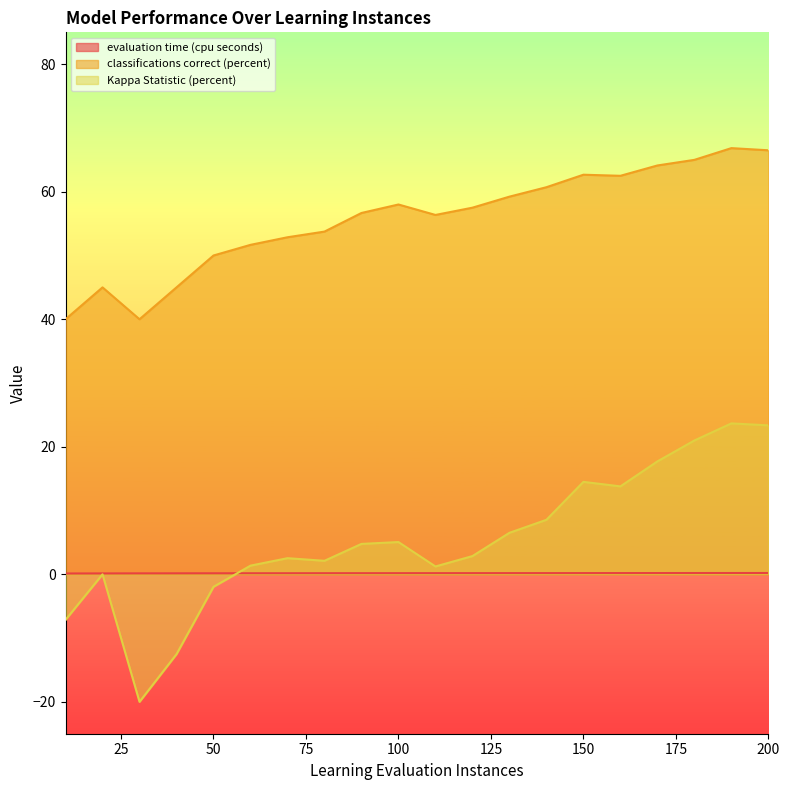

How many values in the Kappa Statistic (percent) series are below 4?

10